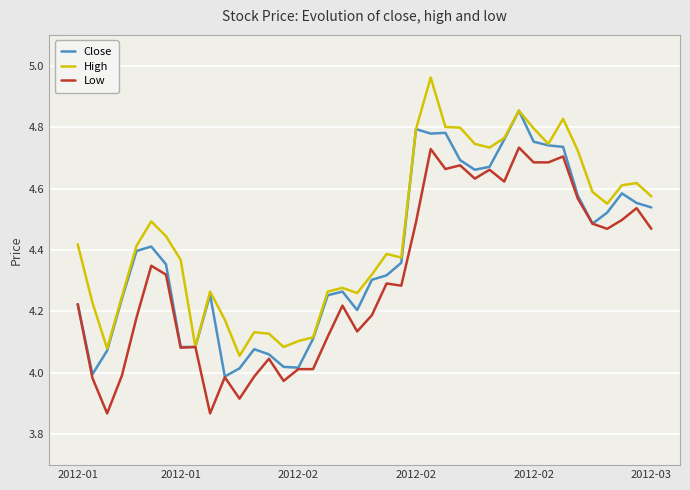

Which series has the largest total across all categories?

High